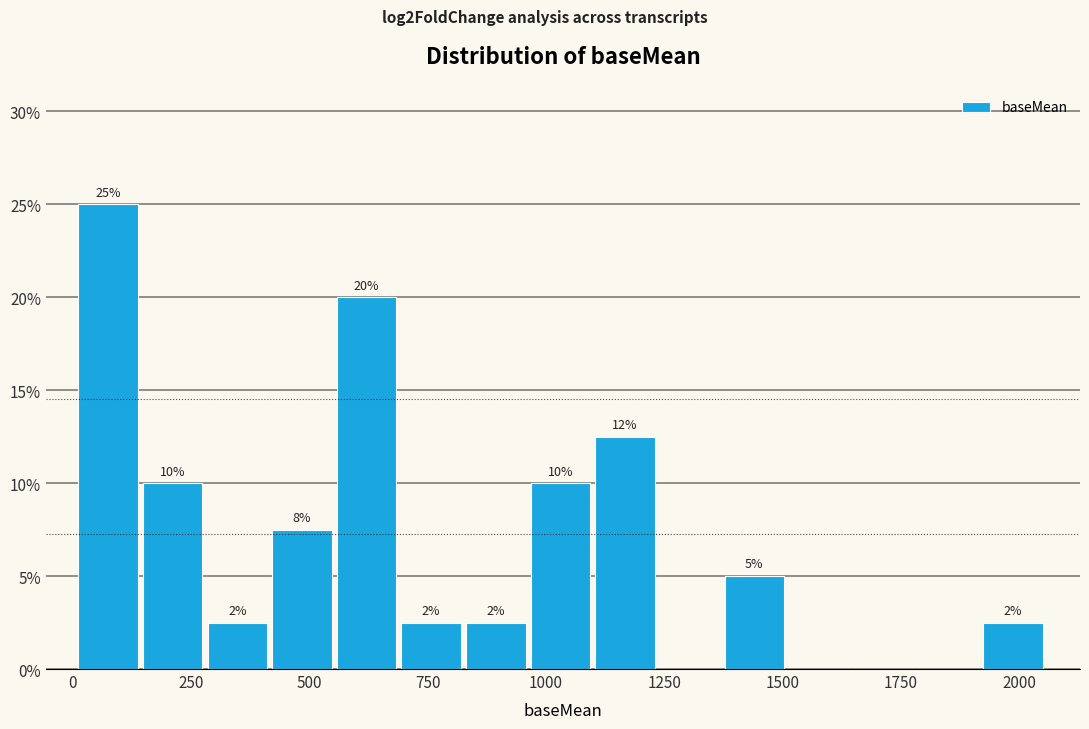

Around what value on the x-axis is the tallest bar? Give the approximate position of its centre, as read against the axis.

50